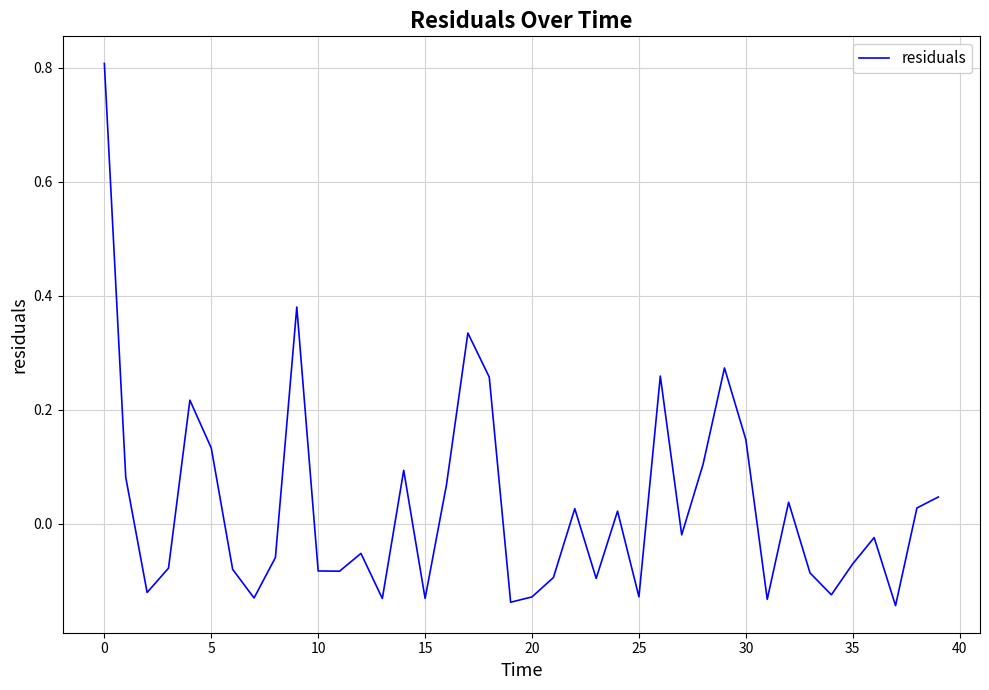

What is the greatest value displayed?

0.8